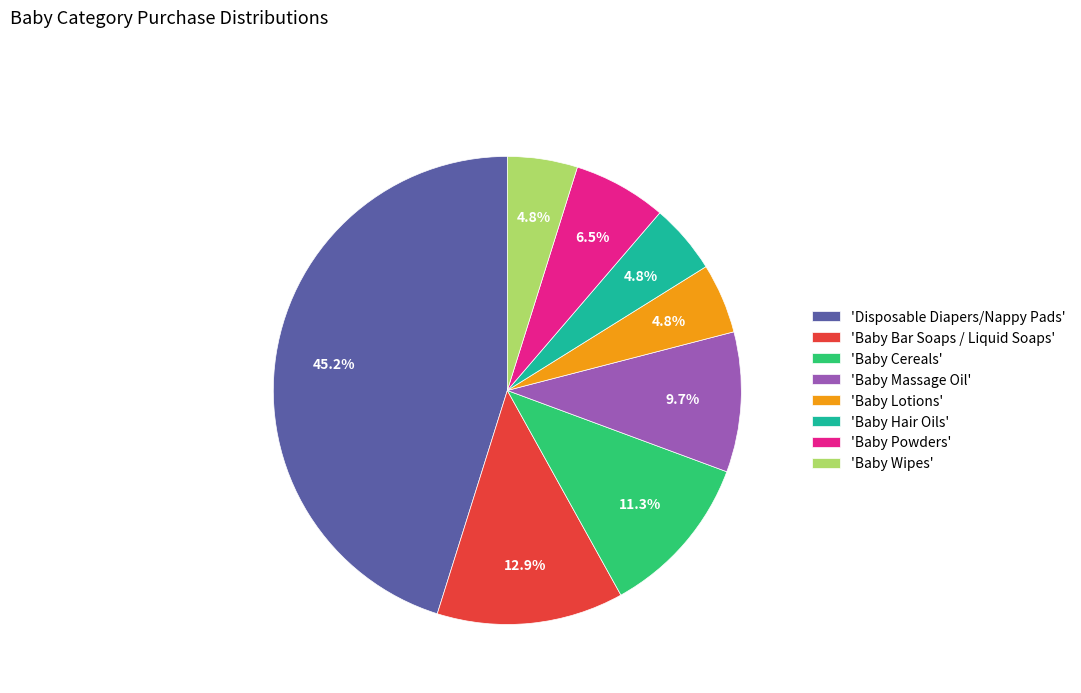

Which has a higher value, 'Baby Powders' or 'Baby Cereals'?

'Baby Cereals'